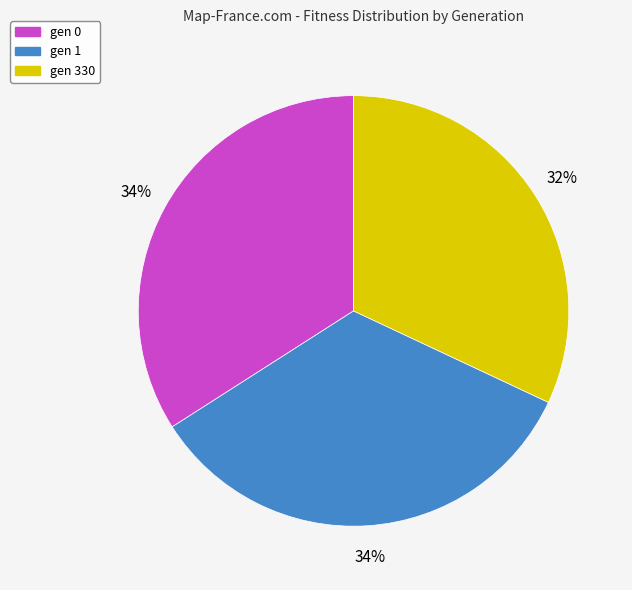

To the nearest percent, what percentage of the pie is gen 330?

32%